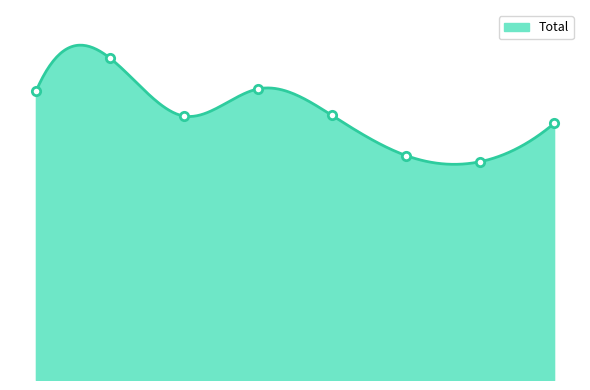

How many values are below 429?

4